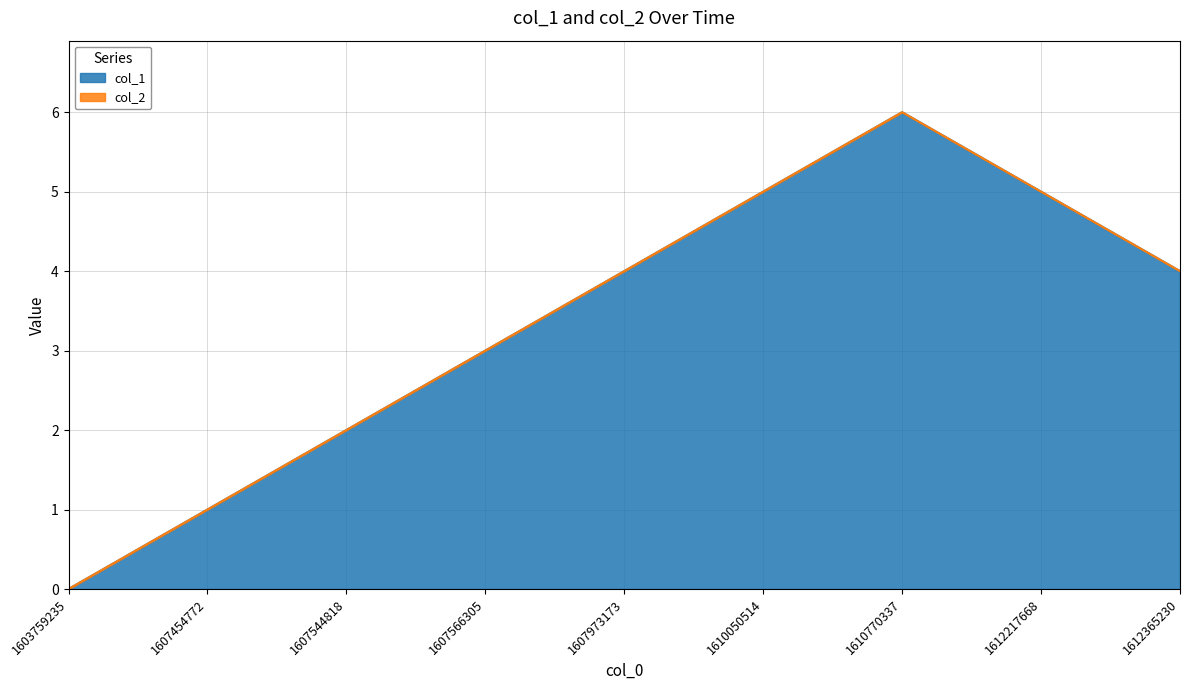

How many values exceed 4?

3